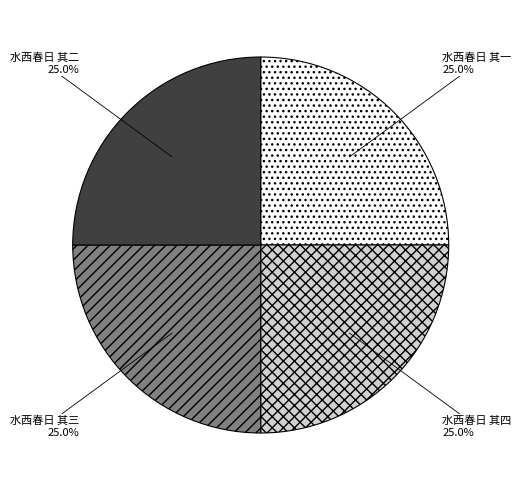

To the nearest percent, what is the average slice percentage?

25%